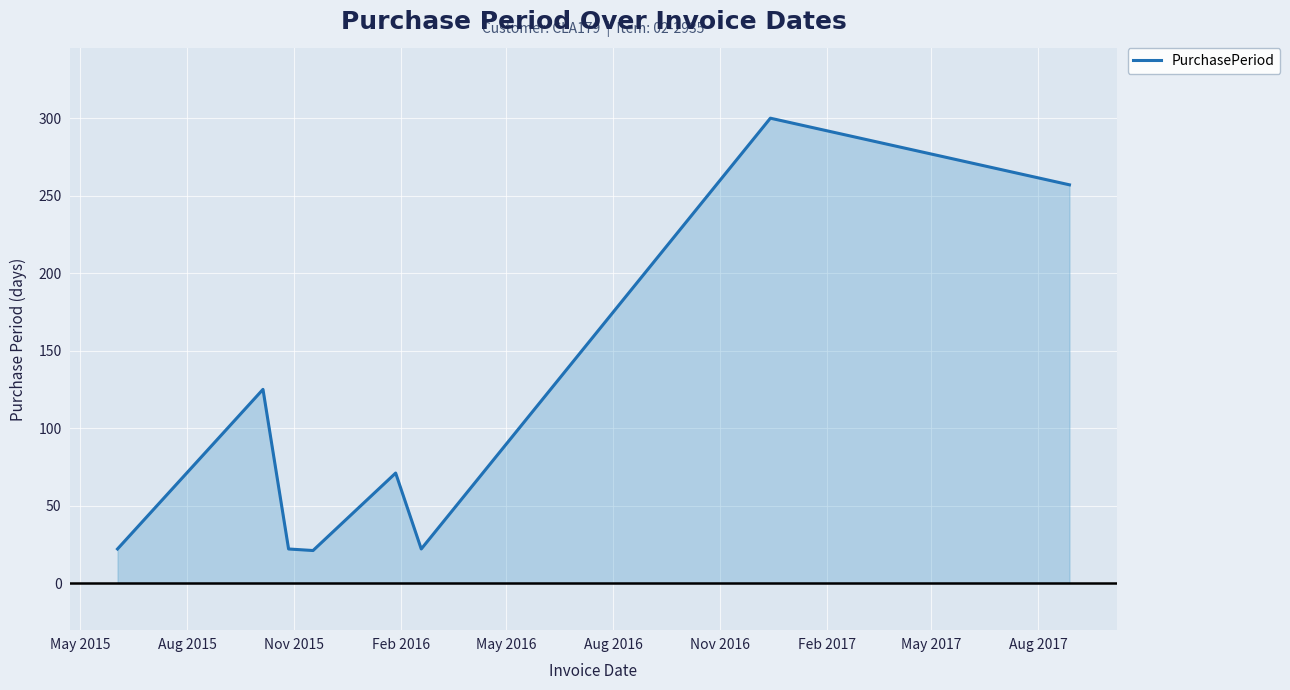

What is the maximum value shown in the chart?

300